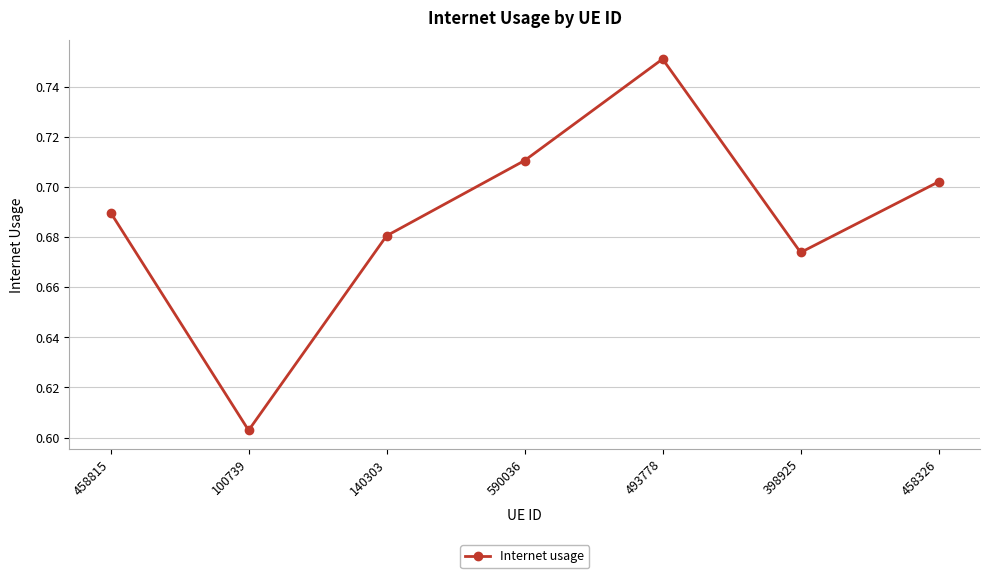

Between 493778 and 590036, which is larger?

493778